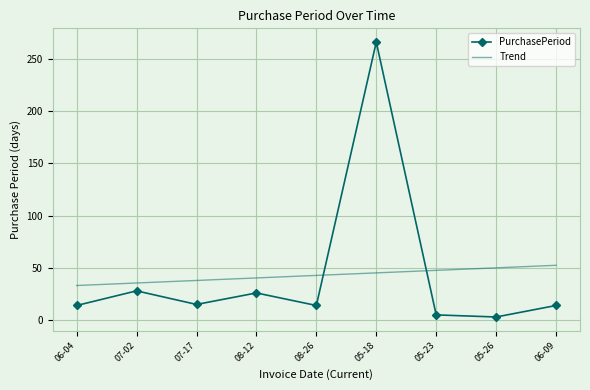

At which label does Trend reach its minimum?

06-04